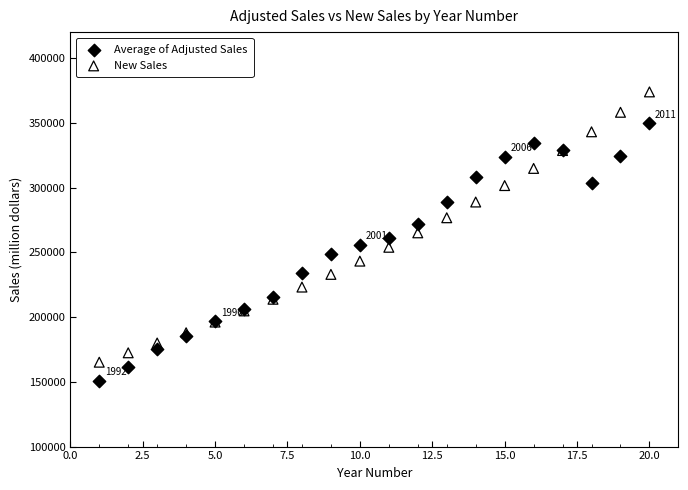

What is the X range (max minus min) for the scatter plot?

19.0